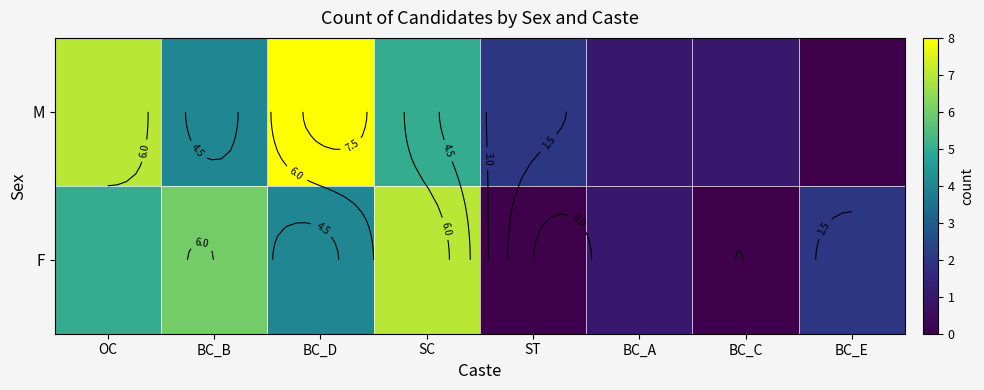

How many values in M are above zero?

7